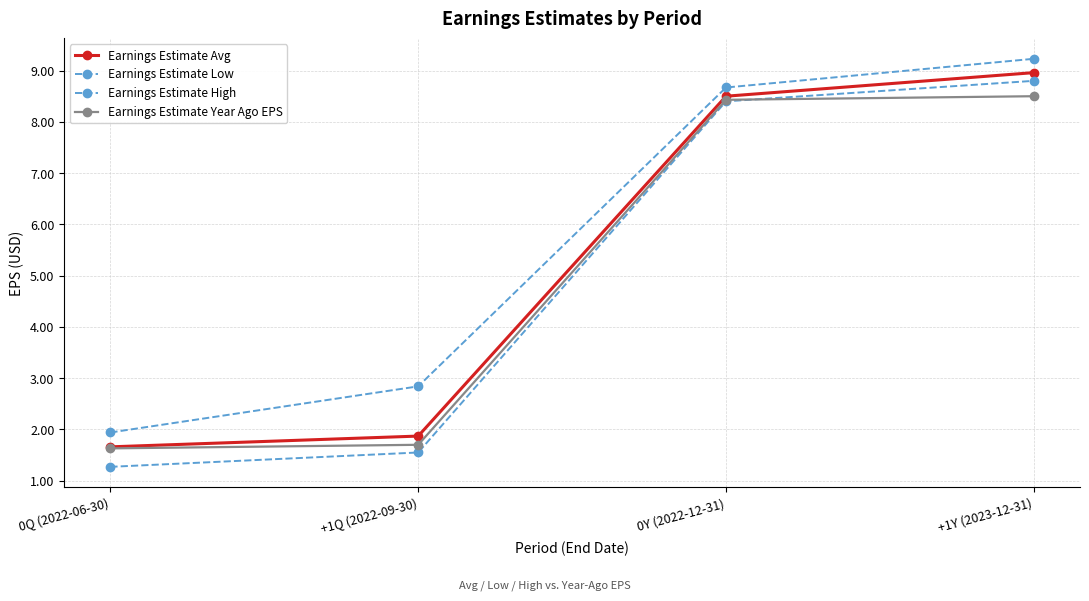

Reading left to right, what are all the values shown in this chart?

Earnings Estimate Avg: 0Q (2022-06-30)=1.7	+1Q (2022-09-30)=1.9	0Y (2022-12-31)=8.5	+1Y (2023-12-31)=9.0
Earnings Estimate Low: 0Q (2022-06-30)=1.3	+1Q (2022-09-30)=1.6	0Y (2022-12-31)=8.4	+1Y (2023-12-31)=8.8
Earnings Estimate High: 0Q (2022-06-30)=1.9	+1Q (2022-09-30)=2.8	0Y (2022-12-31)=8.7	+1Y (2023-12-31)=9.2
Earnings Estimate Year Ago EPS: 0Q (2022-06-30)=1.6	+1Q (2022-09-30)=1.7	0Y (2022-12-31)=8.4	+1Y (2023-12-31)=8.5